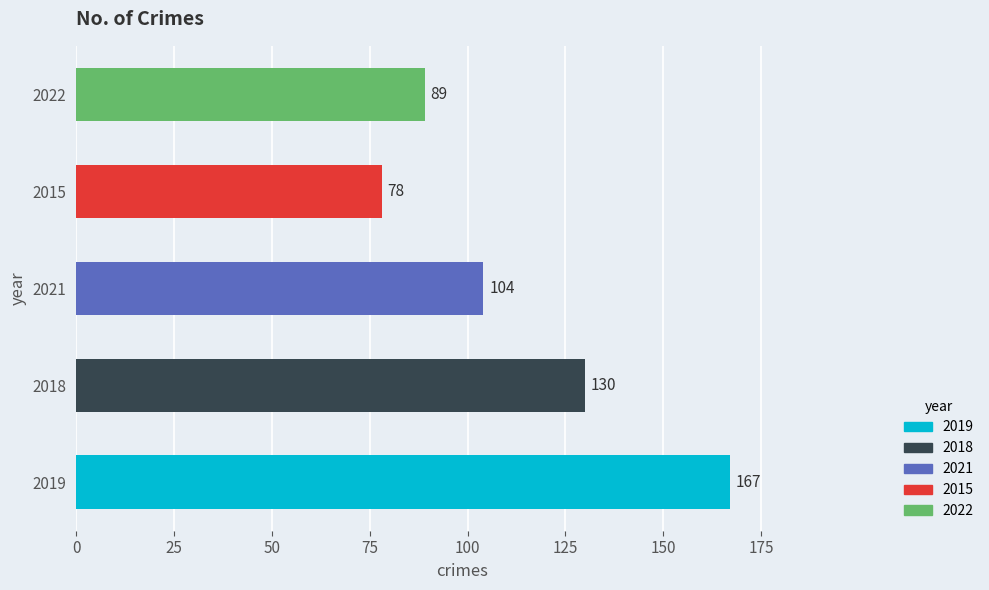

Reading bottom to top, list all the values displayed in this chart.

167	130	104	78	89